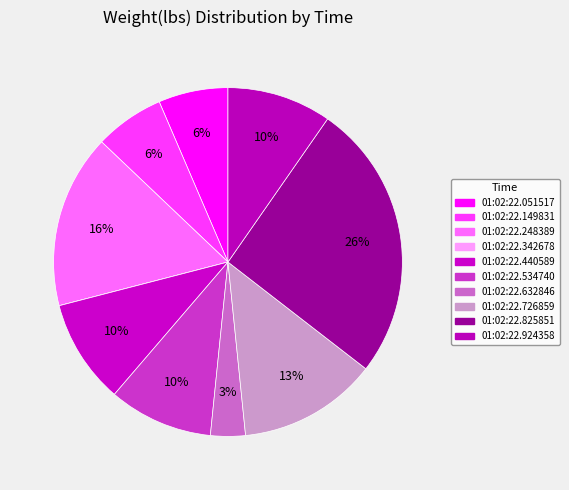

To the nearest percent, what is the difference between the 01:02:22.534740 and 01:02:22.342678 slice percentages?

10%